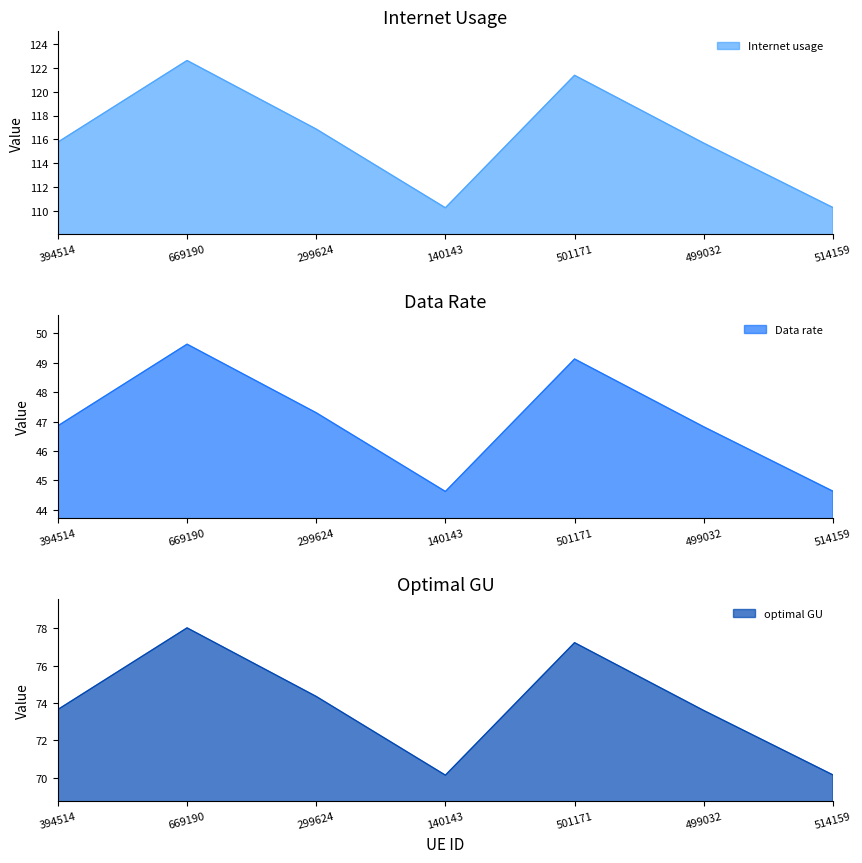

At how many categories does at least one series exceed 107?

7